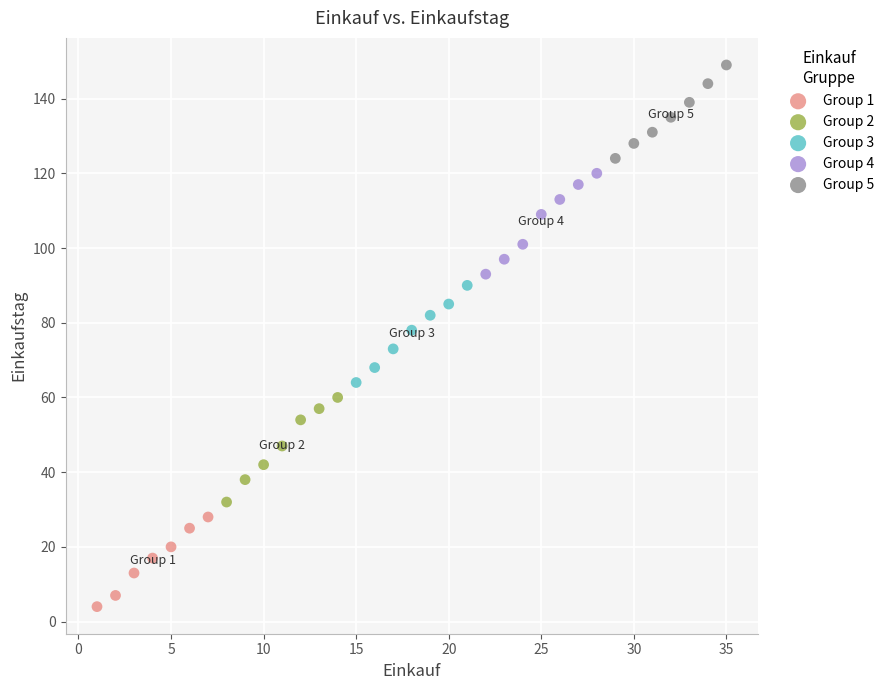

Which series reaches the maximum Y coordinate?

Group 5